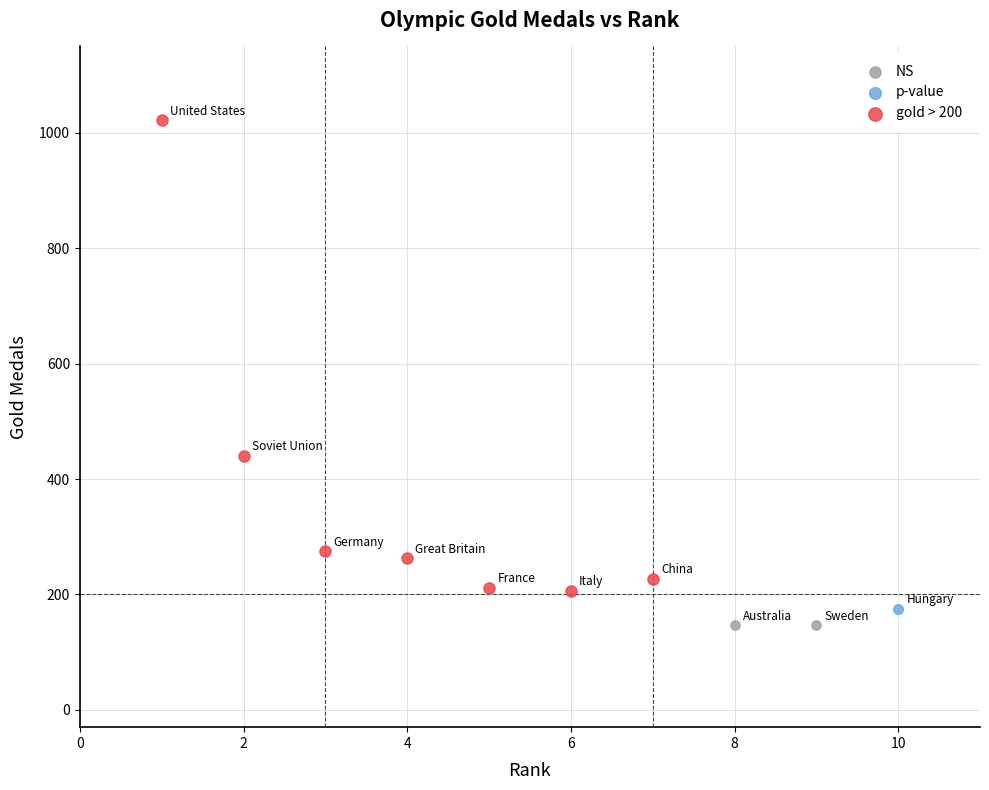

Which series contains the lowest Y value?

NS